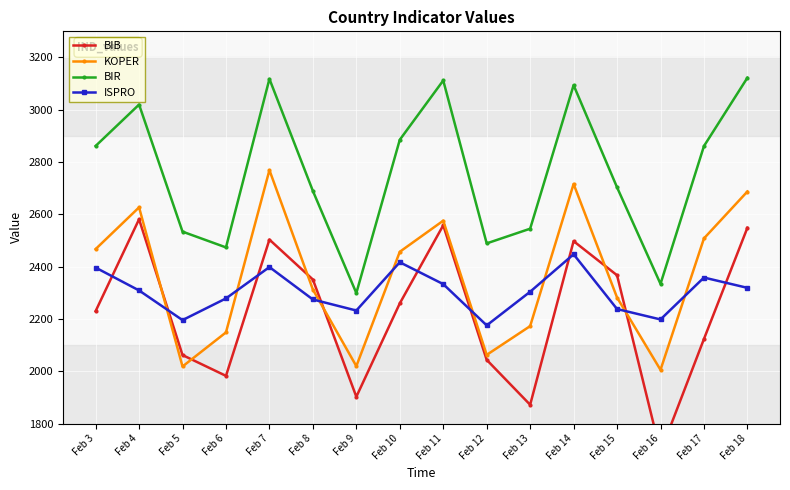

Where does the ISPRO series first go above 2308?

Feb 3